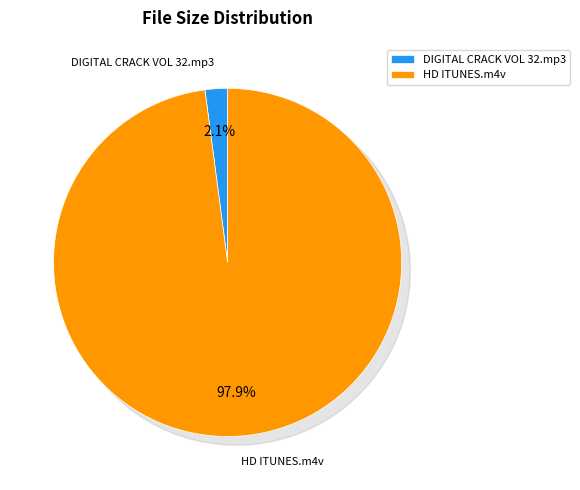

To the nearest percent, what percentage of the pie is DIGITAL CRACK VOL 32.mp3?

2%